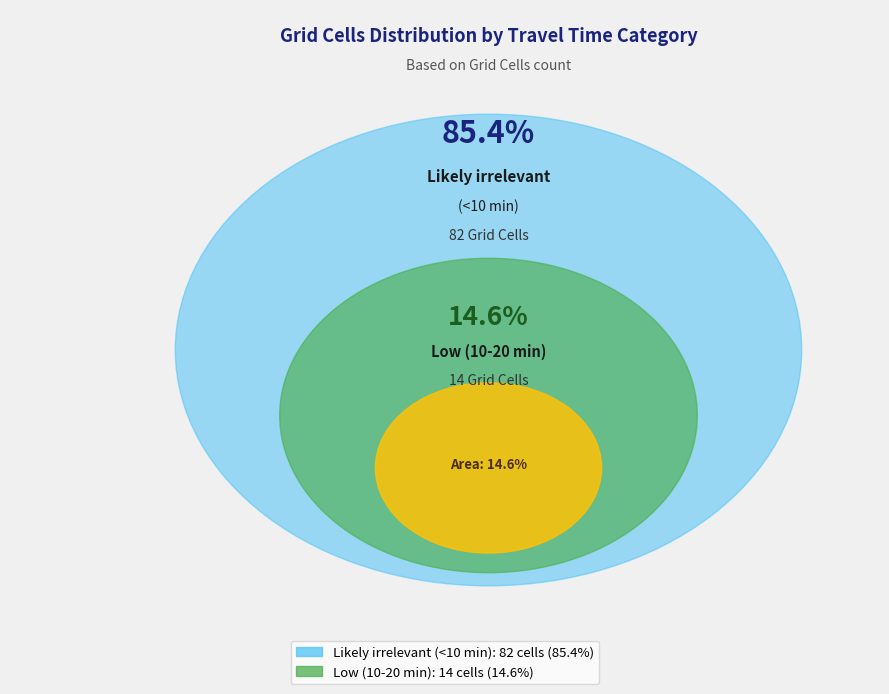

Rank the categories by value from highest to lowest.

Likely irrelevant (<10 min), Low (10-20 min)